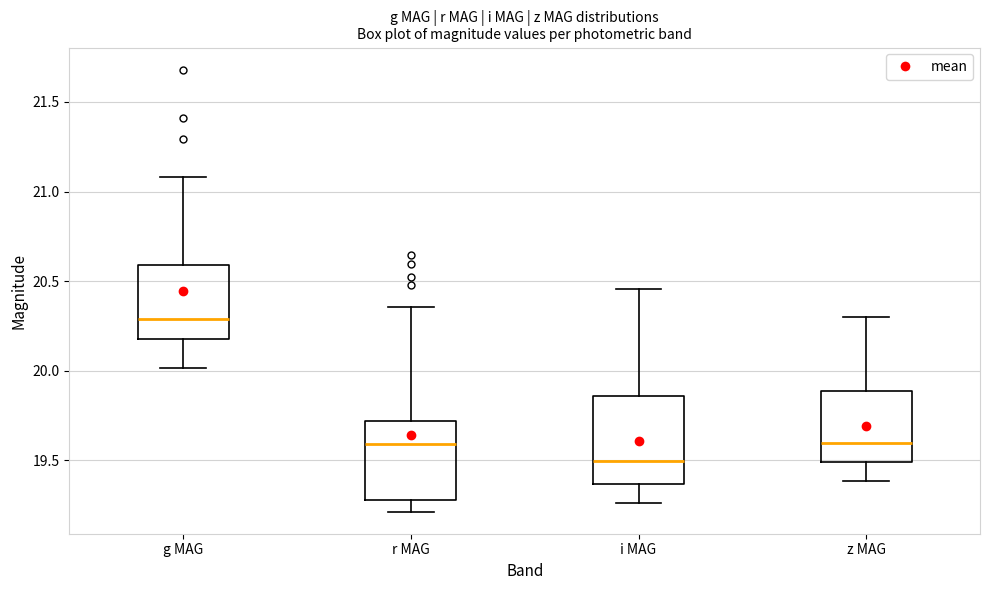

Reading left to right, transcribe this box plot: for each box, give where its median line is, the range the box spans, and where its two whiskers end, as read against the y-axis. The values are not printed on the chart, so give them approximately, as read against the axis.

g MAG: median 20.30, box 20.20 to 20.60, whiskers 20.00 to 21.10
r MAG: median 19.60, box 19.30 to 19.70, whiskers 19.20 to 20.35
i MAG: median 19.50, box 19.35 to 19.85, whiskers 19.25 to 20.45
z MAG: median 19.60, box 19.50 to 19.90, whiskers 19.40 to 20.30